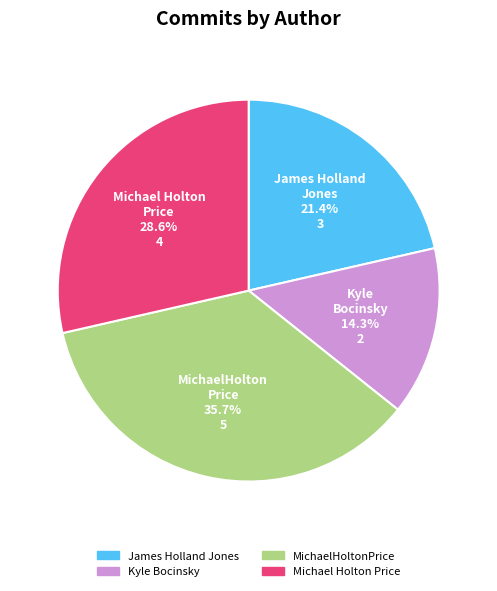

Does Michael Holton Price account for over 50% of the chart?

No